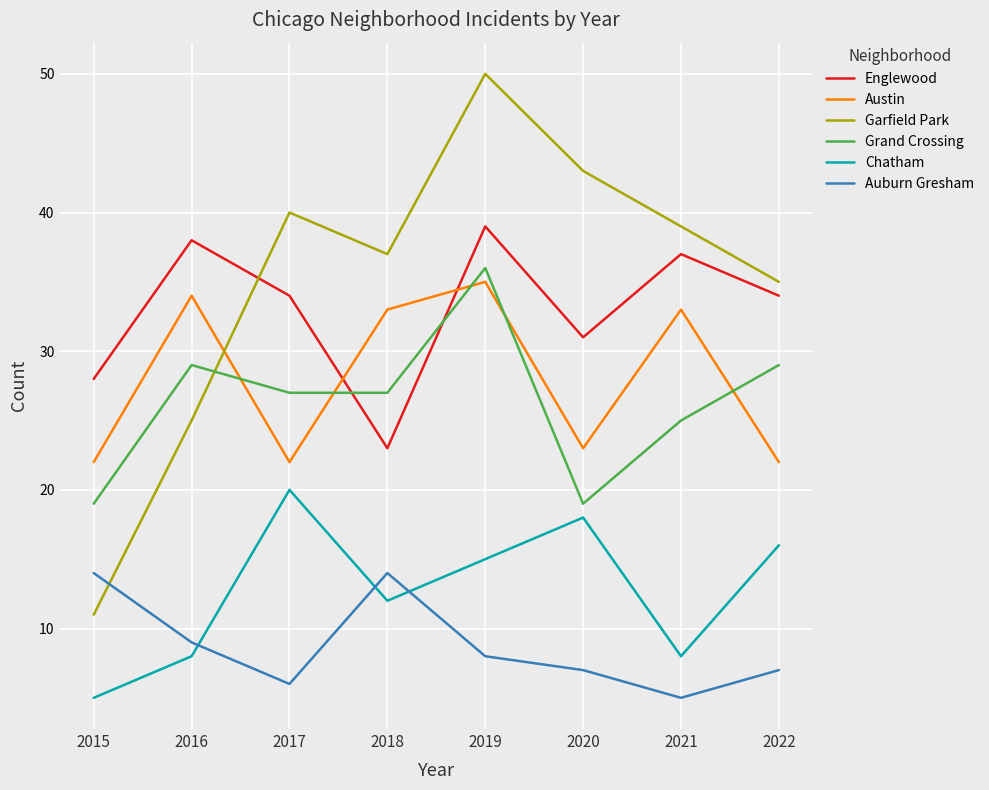

Rank the series by their maximum value, from lowest to highest.

Auburn Gresham, Chatham, Austin, Grand Crossing, Englewood, Garfield Park